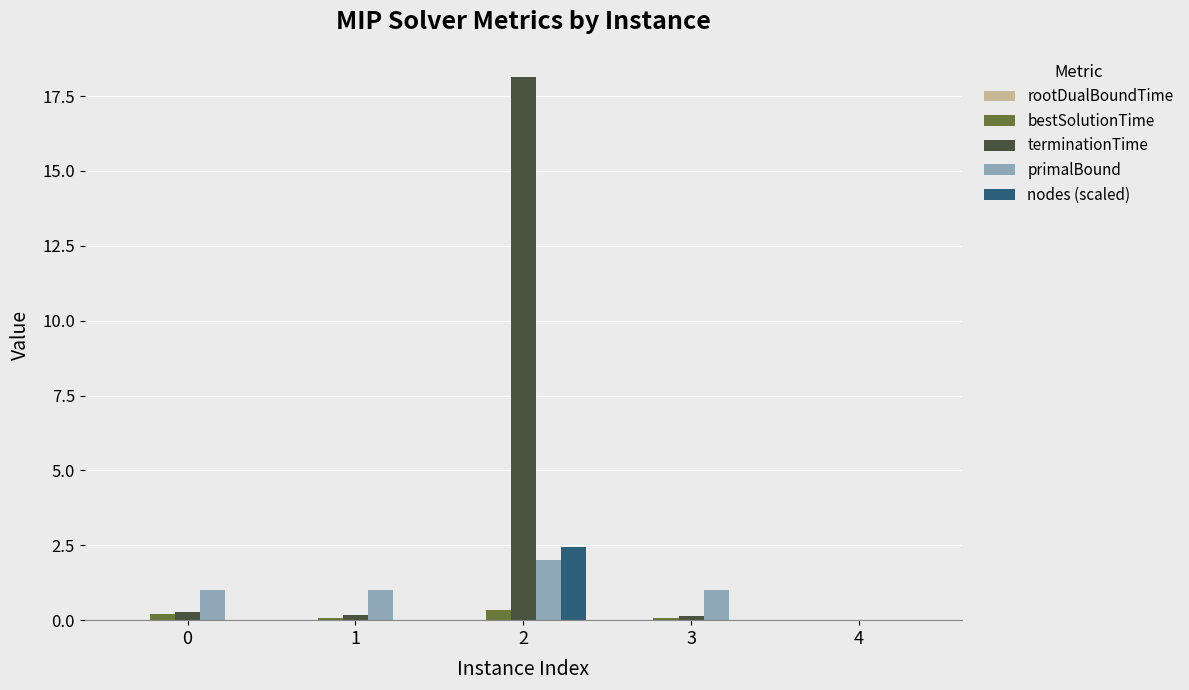

What is the average value of the terminationTime series?

3.7